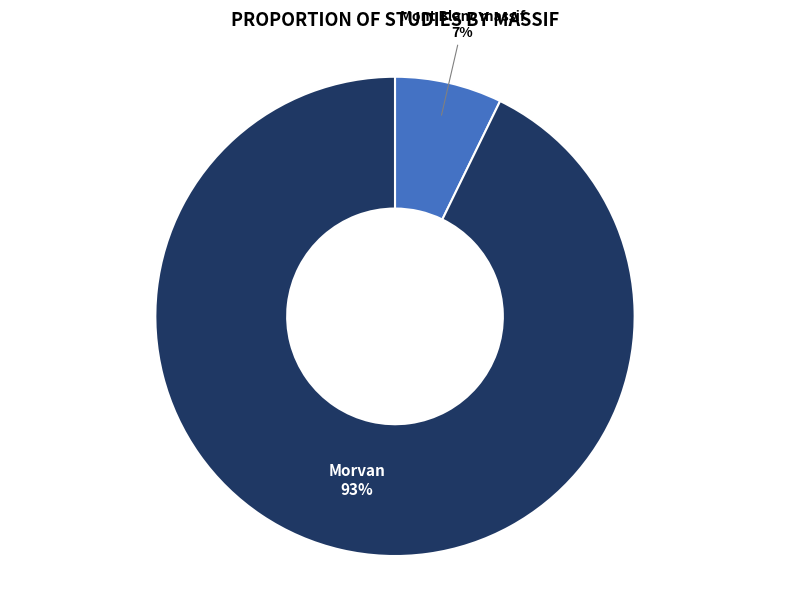

Which slice is the smallest?

Mont Blanc massif